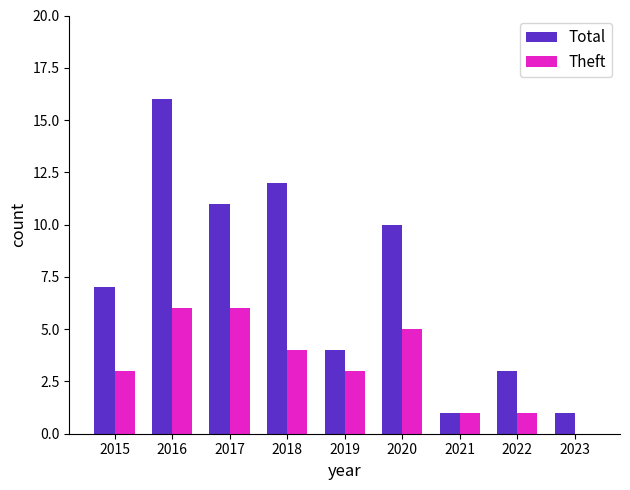

Between 2015 and 2019, which series saw the biggest shift?

Total